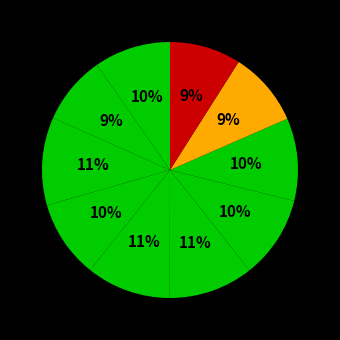

How many segments does this pie chart have?

10